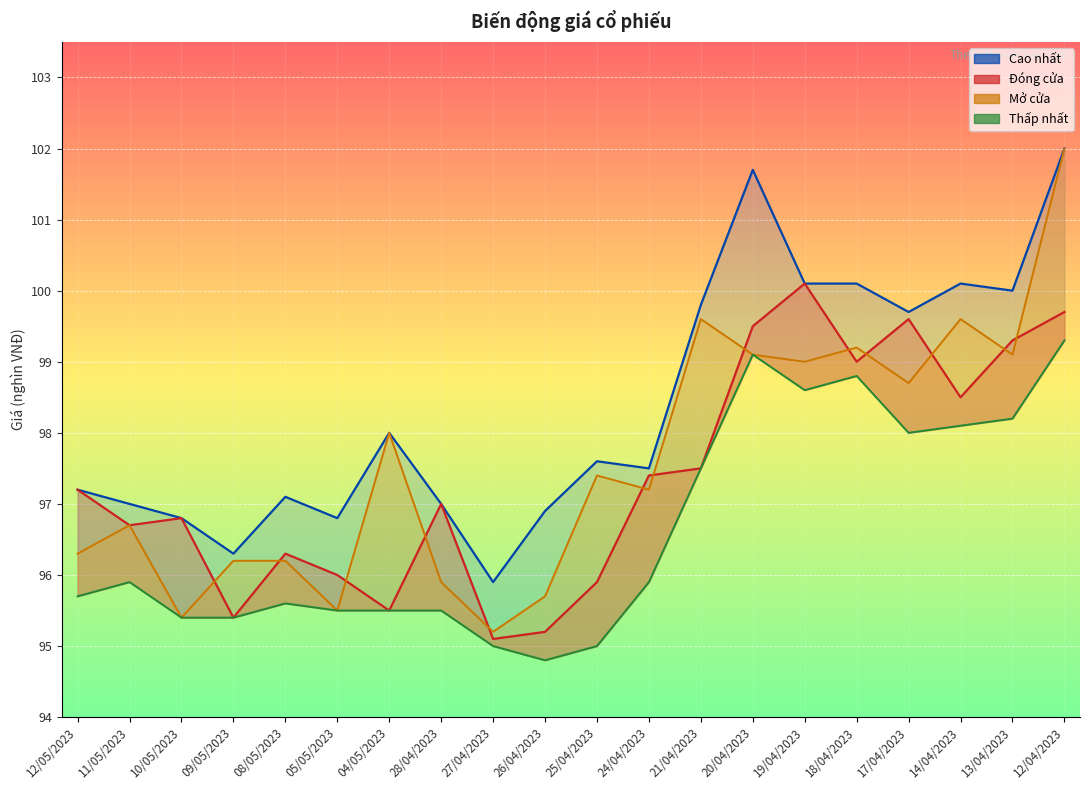

Reading left to right, transcribe all the data shown in this chart.

Cao nhất (line): 12/05/2023=97.2	11/05/2023=97.0	10/05/2023=96.8	09/05/2023=96.3	08/05/2023=97.1	05/05/2023=96.8	04/05/2023=98.0	28/04/2023=97.0	27/04/2023=95.9	26/04/2023=96.9	25/04/2023=97.6	24/04/2023=97.5	21/04/2023=99.8	20/04/2023=101.7	19/04/2023=100.1	18/04/2023=100.1	17/04/2023=99.7	14/04/2023=100.1	13/04/2023=100.0	12/04/2023=102.0
Đóng cửa: 12/05/2023=97.2	11/05/2023=96.7	10/05/2023=96.8	09/05/2023=95.4	08/05/2023=96.3	05/05/2023=96.0	04/05/2023=95.5	28/04/2023=97.0	27/04/2023=95.1	26/04/2023=95.2	25/04/2023=95.9	24/04/2023=97.4	21/04/2023=97.5	20/04/2023=99.5	19/04/2023=100.1	18/04/2023=99.0	17/04/2023=99.6	14/04/2023=98.5	13/04/2023=99.3	12/04/2023=99.7
Mở cửa (line): 12/05/2023=96.3	11/05/2023=96.7	10/05/2023=95.4	09/05/2023=96.2	08/05/2023=96.2	05/05/2023=95.5	04/05/2023=98.0	28/04/2023=95.9	27/04/2023=95.2	26/04/2023=95.7	25/04/2023=97.4	24/04/2023=97.2	21/04/2023=99.6	20/04/2023=99.1	19/04/2023=99.0	18/04/2023=99.2	17/04/2023=98.7	14/04/2023=99.6	13/04/2023=99.1	12/04/2023=102.0
Thấp nhất (line): 12/05/2023=95.7	11/05/2023=95.9	10/05/2023=95.4	09/05/2023=95.4	08/05/2023=95.6	05/05/2023=95.5	04/05/2023=95.5	28/04/2023=95.5	27/04/2023=95.0	26/04/2023=94.8	25/04/2023=95.0	24/04/2023=95.9	21/04/2023=97.5	20/04/2023=99.1	19/04/2023=98.6	18/04/2023=98.8	17/04/2023=98.0	14/04/2023=98.1	13/04/2023=98.2	12/04/2023=99.3